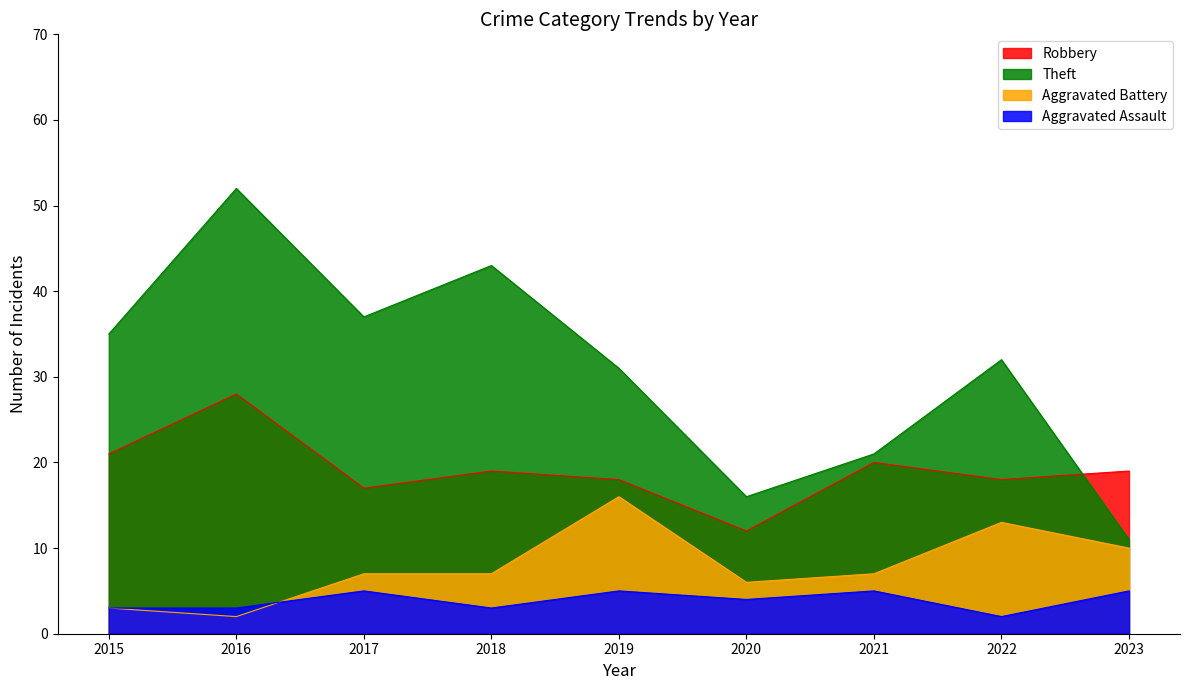

Which series has the largest total across all categories?

Theft